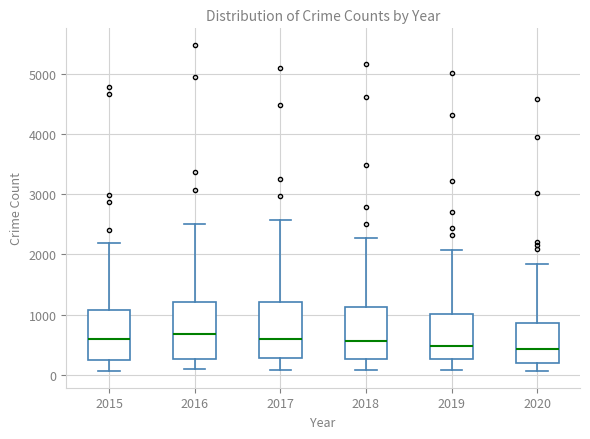

Reading left to right, read every box against the y-axis: the position of its median line, the range the box covers, and the ends of its whiskers. The values are not printed on the chart, so give them approximately, as read against the axis.

2015: median 600, box 300 to 1100, whiskers 100 to 2200
2016: median 700, box 300 to 1200, whiskers 100 to 2500
2017: median 600, box 300 to 1200, whiskers 100 to 2600
2018: median 600, box 300 to 1100, whiskers 100 to 2300
2019: median 500, box 300 to 1000, whiskers 100 to 2100
2020: median 400, box 200 to 900, whiskers 100 to 1800